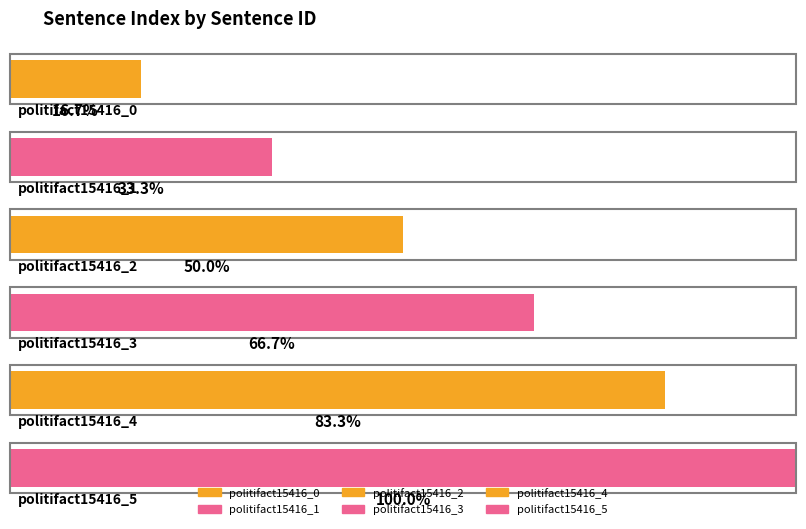

How many data points are less than 3?

3